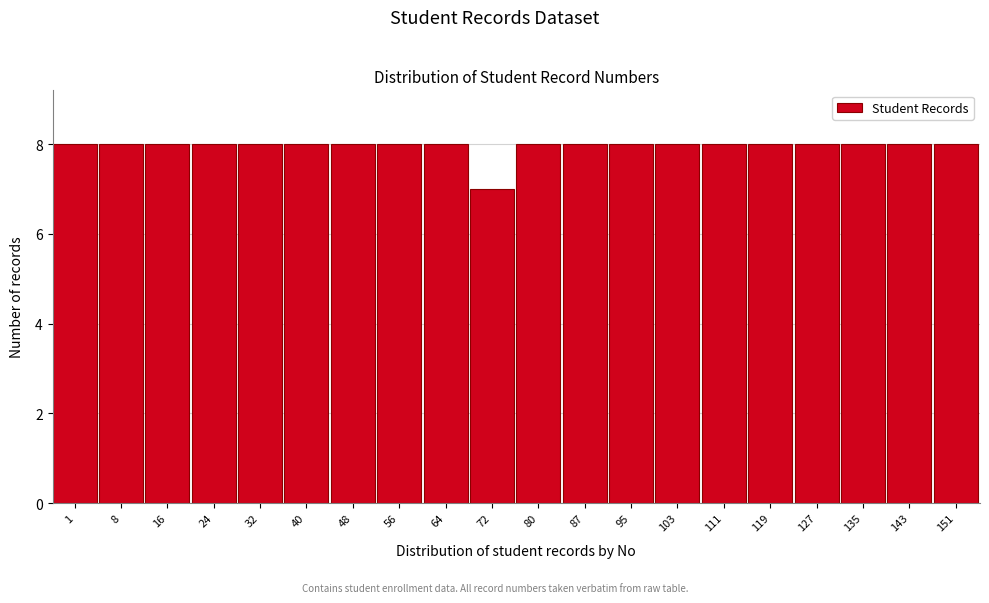

Reading left to right, extract all data points from this chart.

8	8	8	8	8	8	8	8	8	7	8	8	8	8	8	8	8	8	8	8